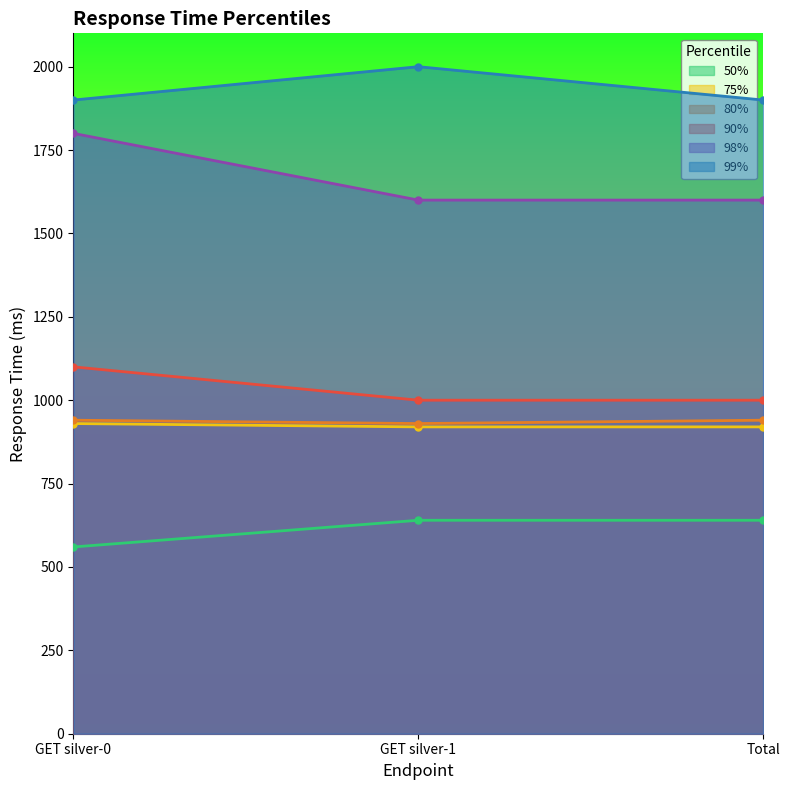

Which series has the largest range (max minus min)?

98%